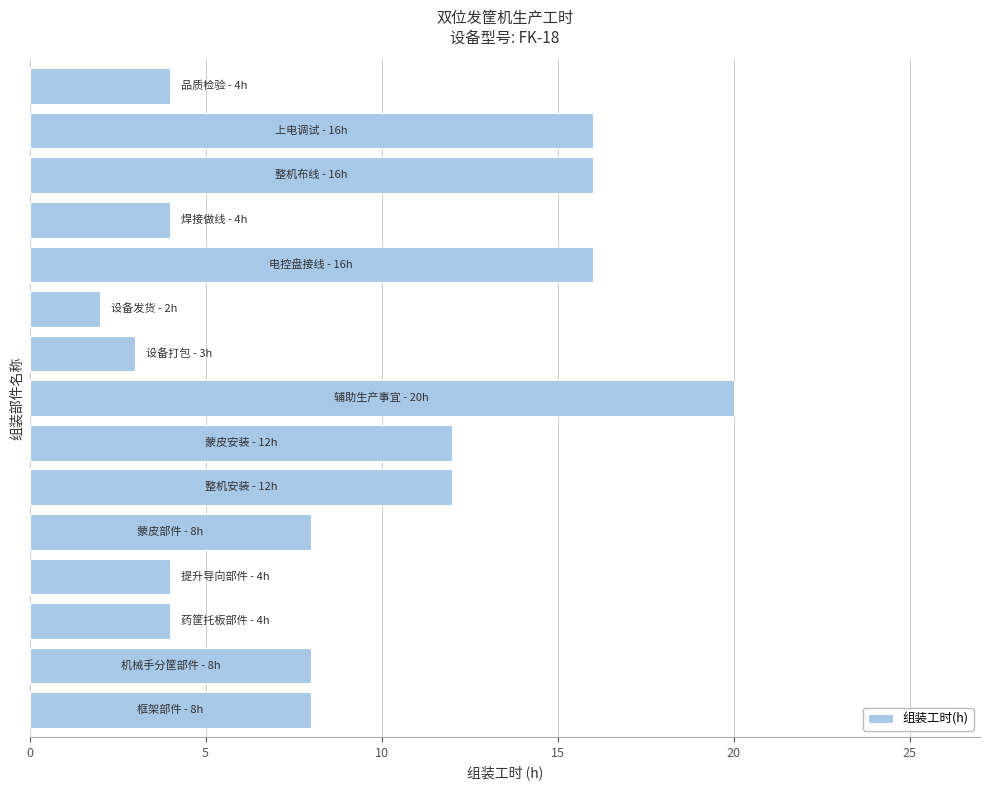

What is the difference between the maximum and minimum values?

18